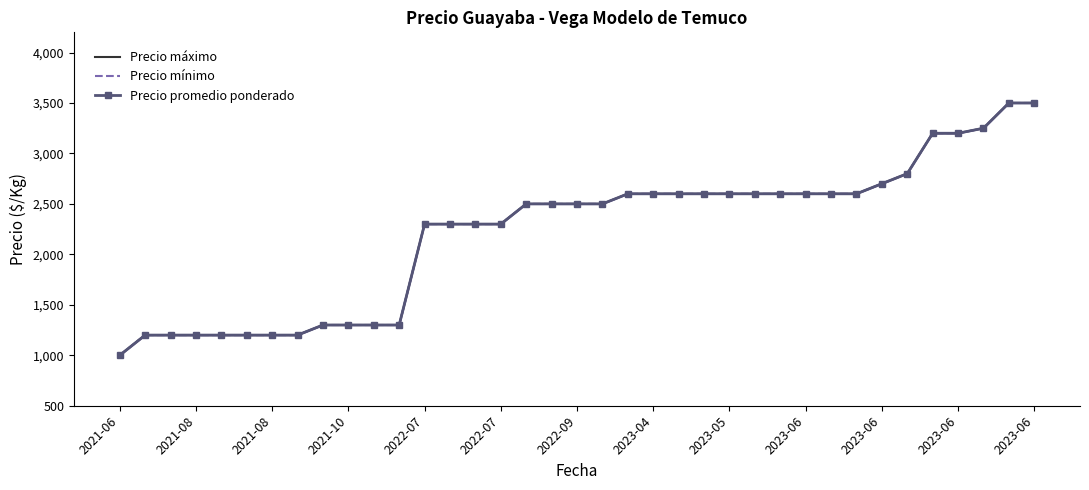

True or false: Precio promedio ponderado and Precio mínimo cross at least once.

False